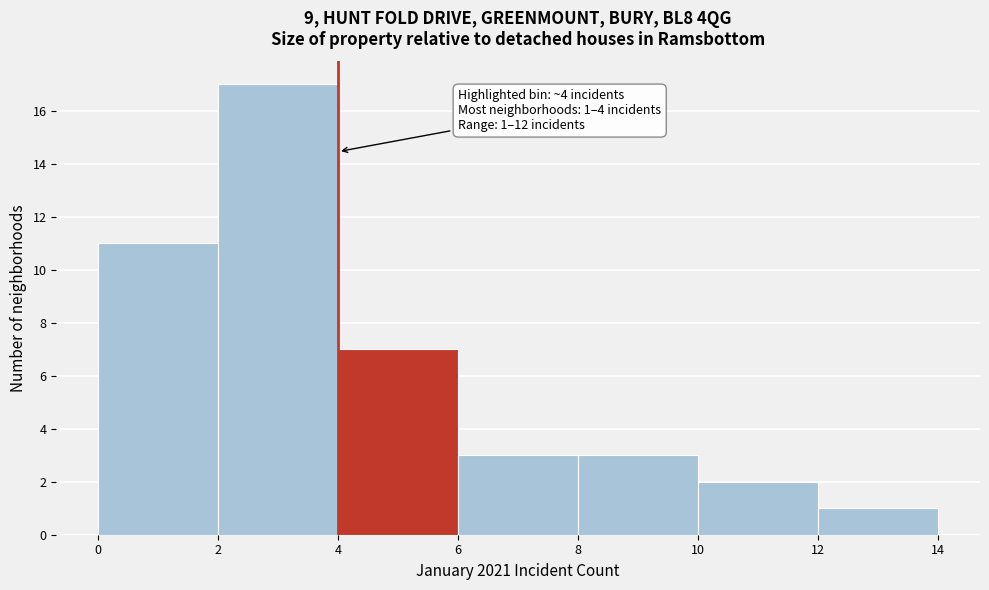

Which range on the x-axis has the tallest bar?

2 to 4